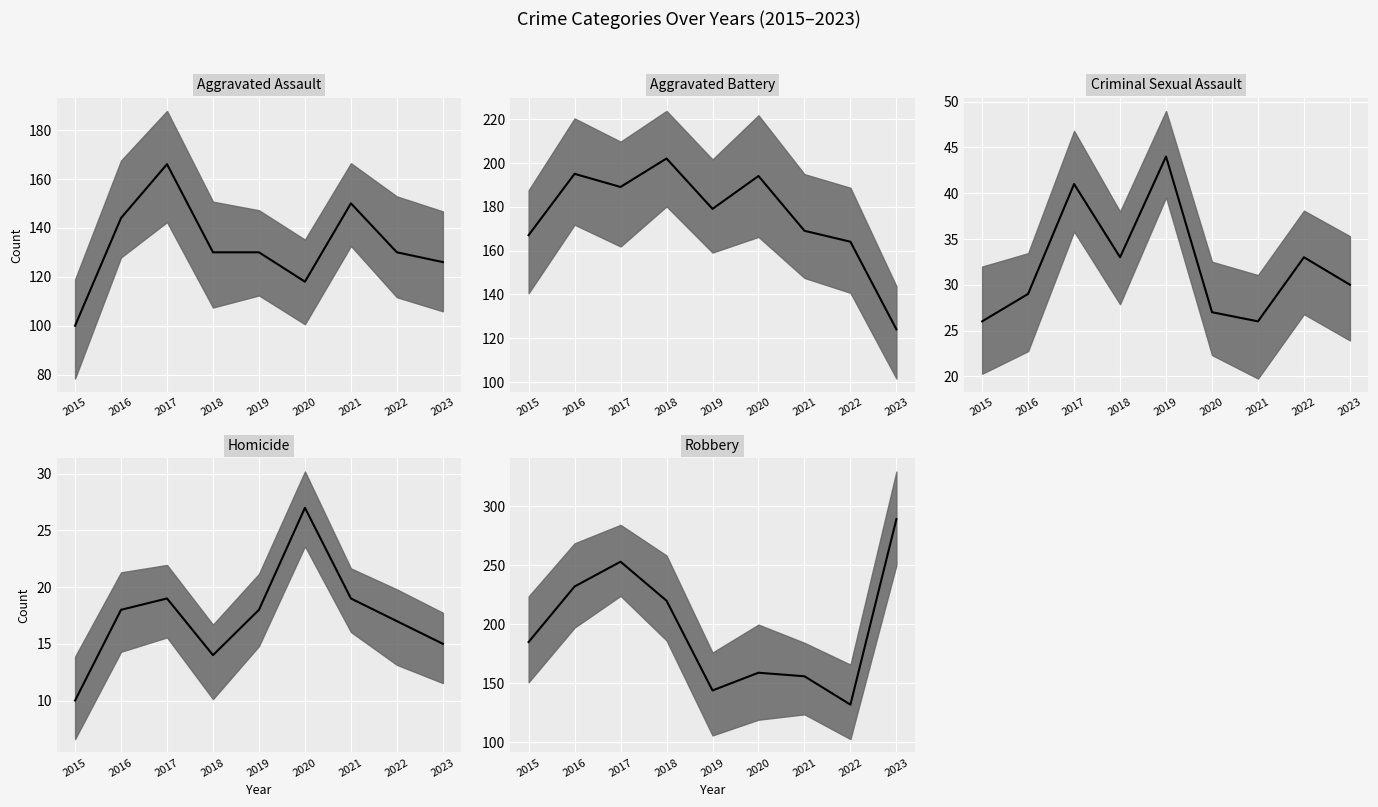

How many data points in Aggravated Battery (median) are less than 179?

4